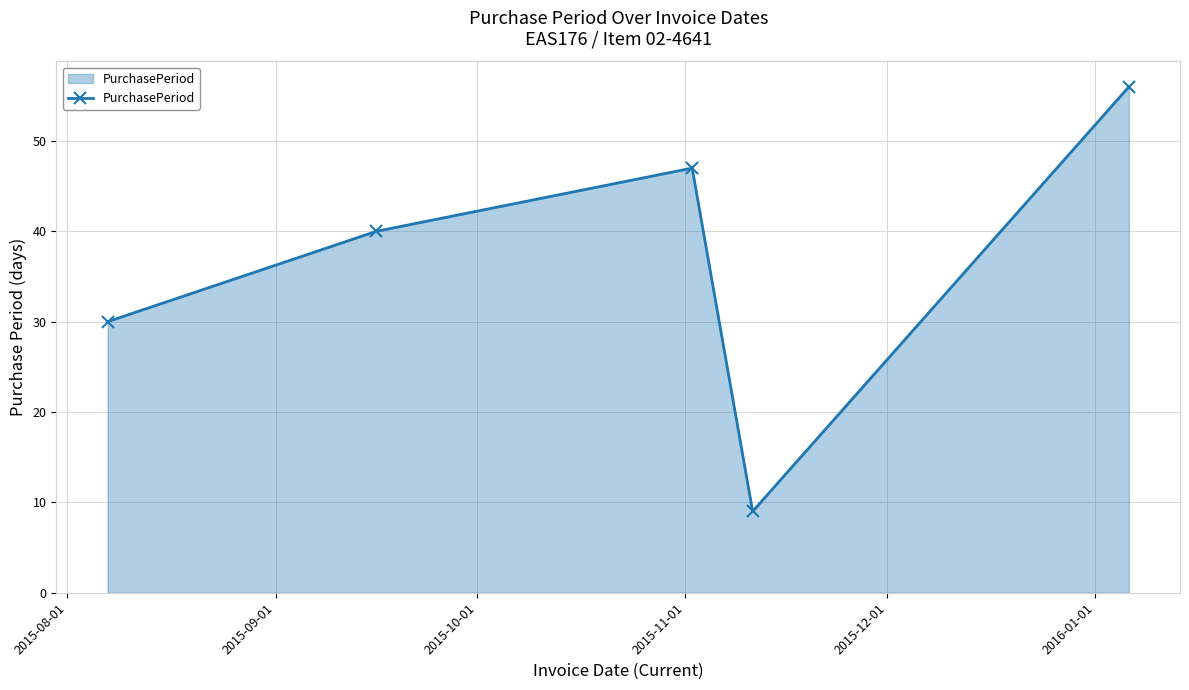

How many distinct data groups are displayed?

1